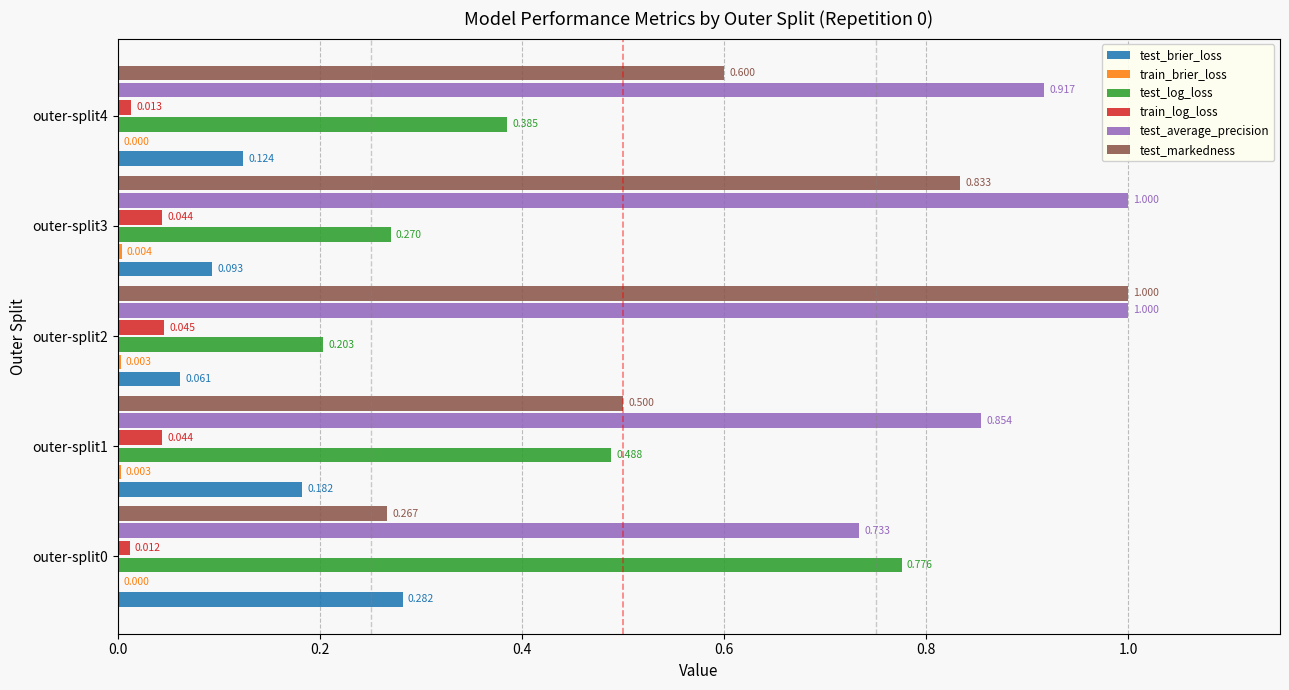

Is the value of test_brier_loss at outer-split2 greater than the value of test_markedness at outer-split0?

No